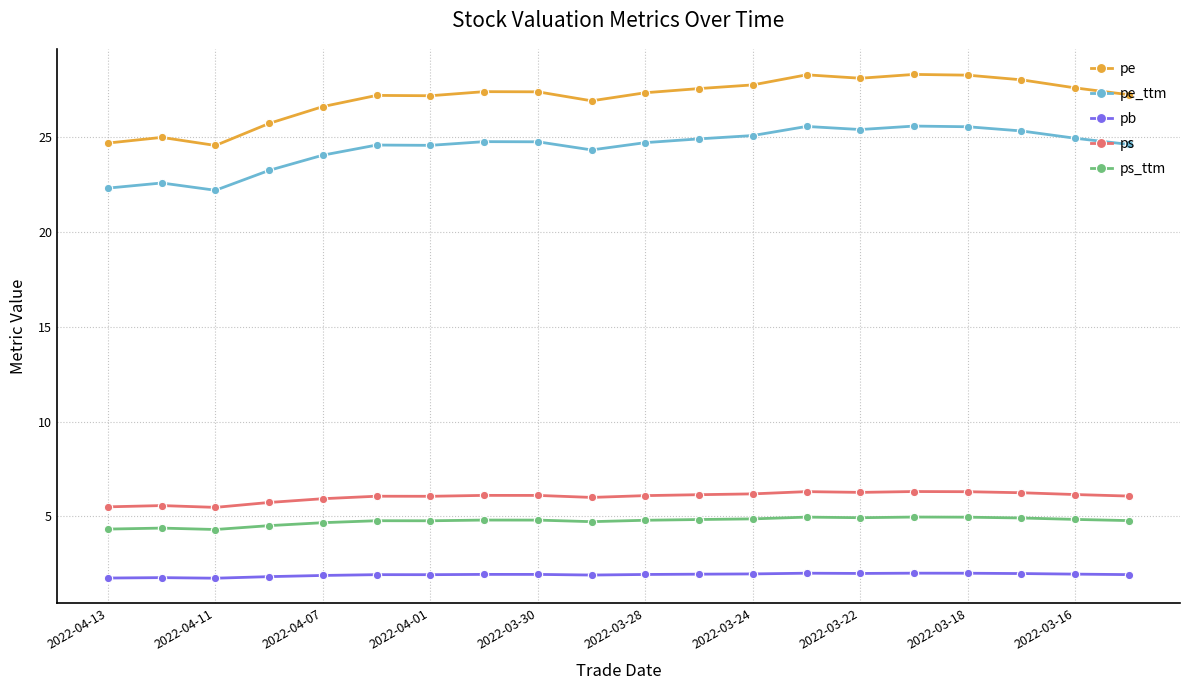

What is the maximum value for pe?

28.3